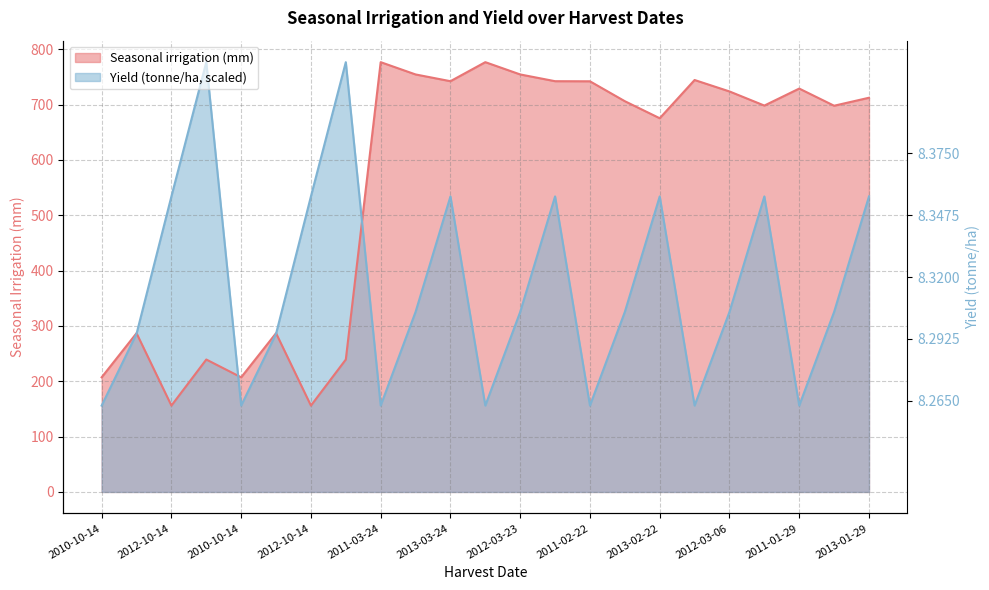

What is the average value of the Seasonal irrigation (mm) series?

554.5